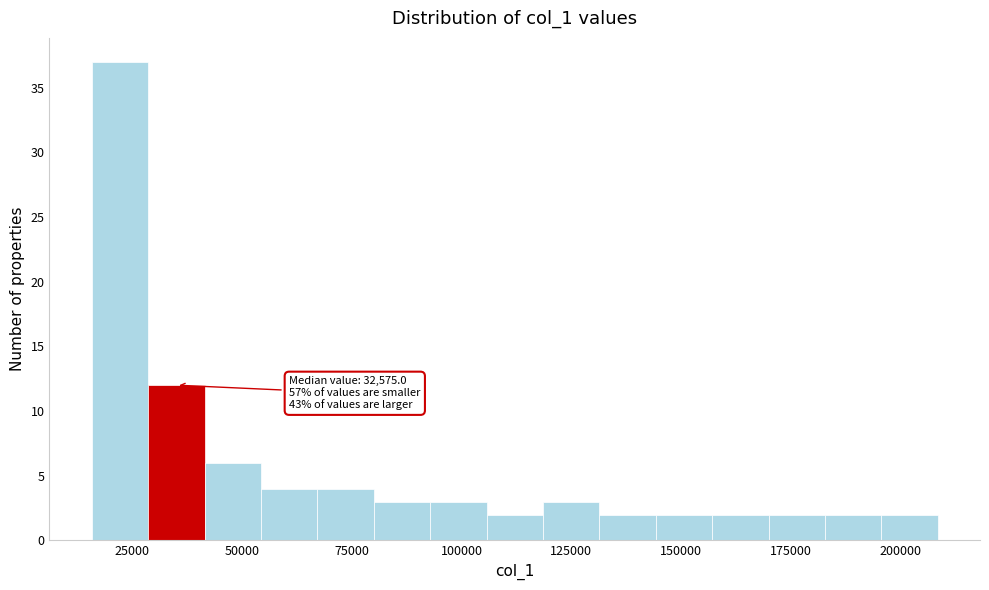

Read against the x-axis, roughly where is the centre of the tallest bar?

20000